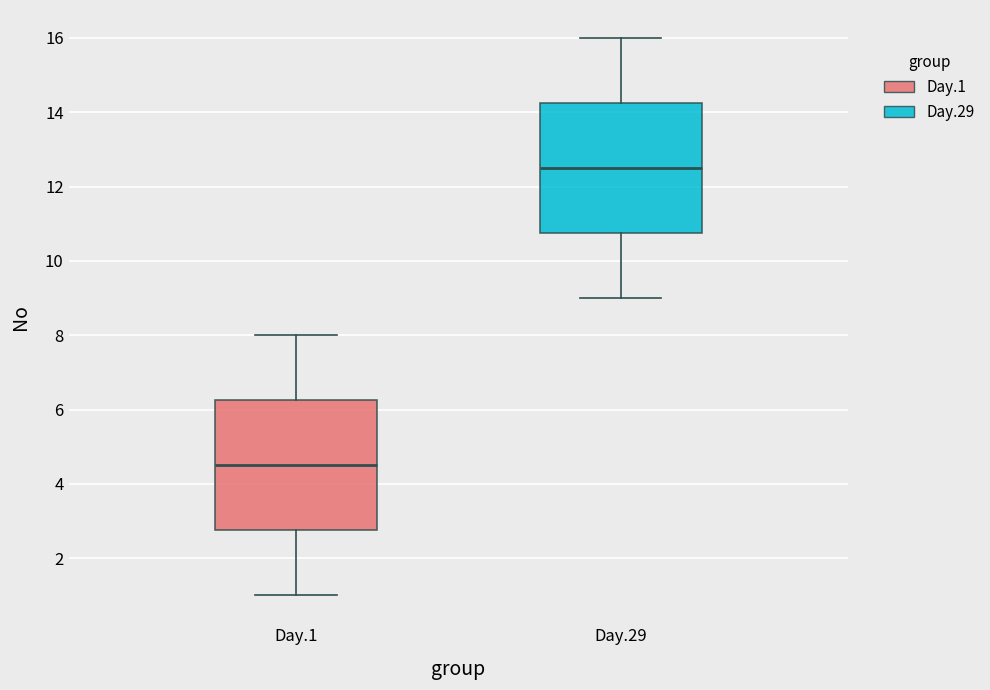

Which box's median line is the highest?

Day.29